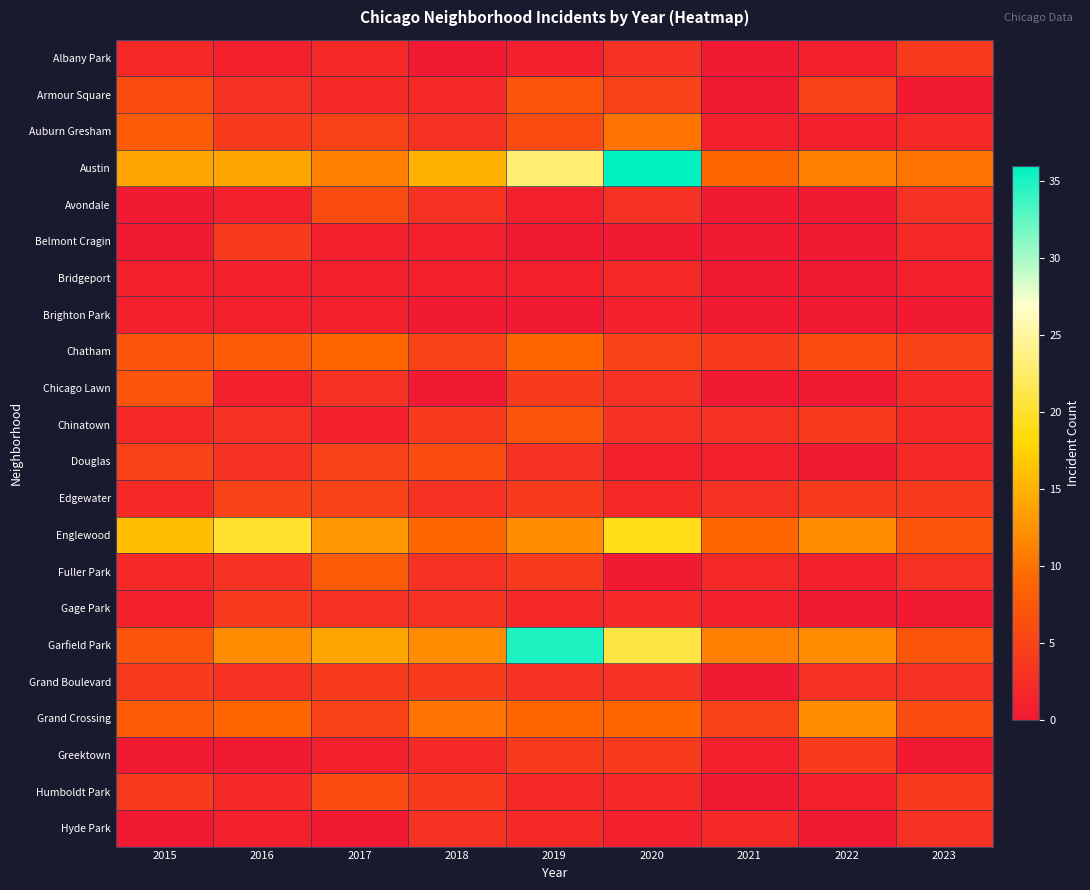

Reading left to right, what are all the values shown in this chart?

Albany Park: 2015=2	2016=1	2017=2	2018=0	2019=1	2020=3	2021=0	2022=1	2023=4
Armour Square: 2015=6	2016=3	2017=2	2018=2	2019=7	2020=5	2021=0	2022=5	2023=0
Auburn Gresham: 2015=8	2016=4	2017=5	2018=3	2019=6	2020=10	2021=1	2022=1	2023=2
Austin: 2015=14	2016=14	2017=11	2018=15	2019=23	2020=36	2021=9	2022=11	2023=10
Avondale: 2015=0	2016=1	2017=6	2018=3	2019=1	2020=3	2021=0	2022=0	2023=3
Belmont Cragin: 2015=0	2016=4	2017=1	2018=1	2019=0	2020=0	2021=0	2022=0	2023=2
Bridgeport: 2015=1	2016=1	2017=1	2018=1	2019=1	2020=2	2021=0	2022=0	2023=1
Brighton Park: 2015=1	2016=1	2017=1	2018=0	2019=0	2020=1	2021=0	2022=0	2023=0
Chatham: 2015=7	2016=8	2017=9	2018=5	2019=9	2020=5	2021=4	2022=6	2023=5
Chicago Lawn: 2015=7	2016=1	2017=3	2018=0	2019=4	2020=3	2021=0	2022=0	2023=2
Chinatown: 2015=2	2016=3	2017=1	2018=4	2019=7	2020=3	2021=3	2022=4	2023=2
Douglas: 2015=5	2016=3	2017=5	2018=6	2019=3	2020=1	2021=1	2022=0	2023=2
Edgewater: 2015=2	2016=5	2017=5	2018=3	2019=4	2020=2	2021=3	2022=4	2023=4
Englewood: 2015=16	2016=20	2017=13	2018=9	2019=12	2020=19	2021=9	2022=12	2023=7
Fuller Park: 2015=2	2016=3	2017=8	2018=3	2019=4	2020=0	2021=2	2022=1	2023=3
Gage Park: 2015=1	2016=4	2017=3	2018=3	2019=2	2020=2	2021=1	2022=0	2023=0
Garfield Park: 2015=7	2016=12	2017=14	2018=12	2019=35	2020=21	2021=11	2022=12	2023=7
Grand Boulevard: 2015=4	2016=3	2017=4	2018=4	2019=3	2020=3	2021=0	2022=3	2023=3
Grand Crossing: 2015=8	2016=9	2017=5	2018=10	2019=9	2020=9	2021=5	2022=12	2023=6
Greektown: 2015=0	2016=0	2017=1	2018=2	2019=4	2020=4	2021=1	2022=4	2023=0
Humboldt Park: 2015=4	2016=2	2017=6	2018=4	2019=2	2020=2	2021=0	2022=1	2023=4
Hyde Park: 2015=0	2016=1	2017=0	2018=3	2019=2	2020=1	2021=2	2022=0	2023=3